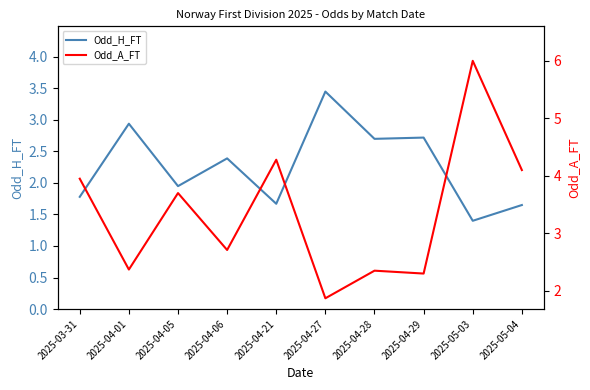

Where does the Odd_H_FT series first go above 2?

2025-04-01